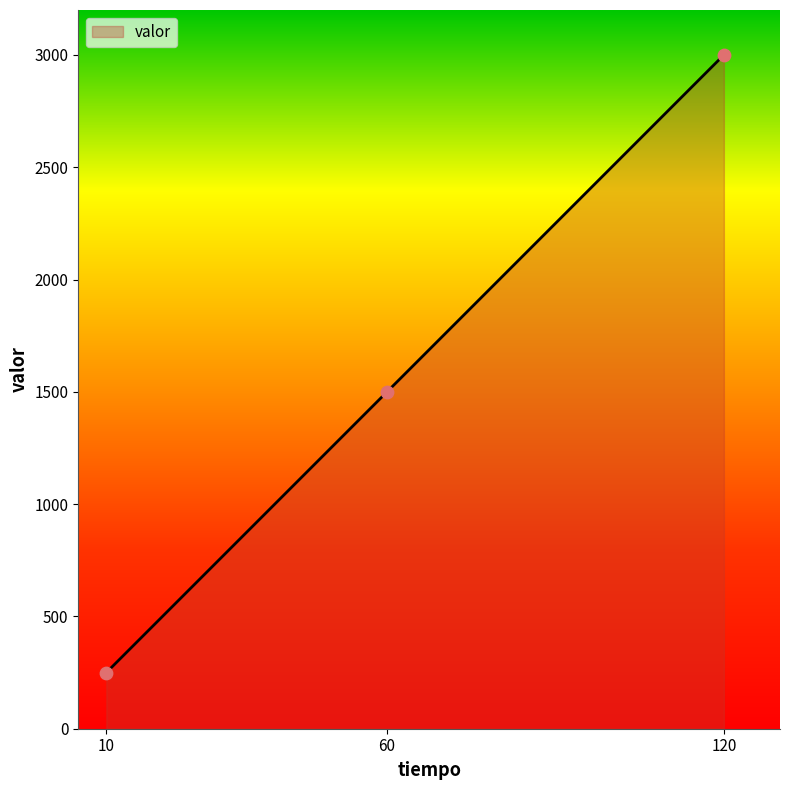

What is the change in value from 60 to 120?

+1500